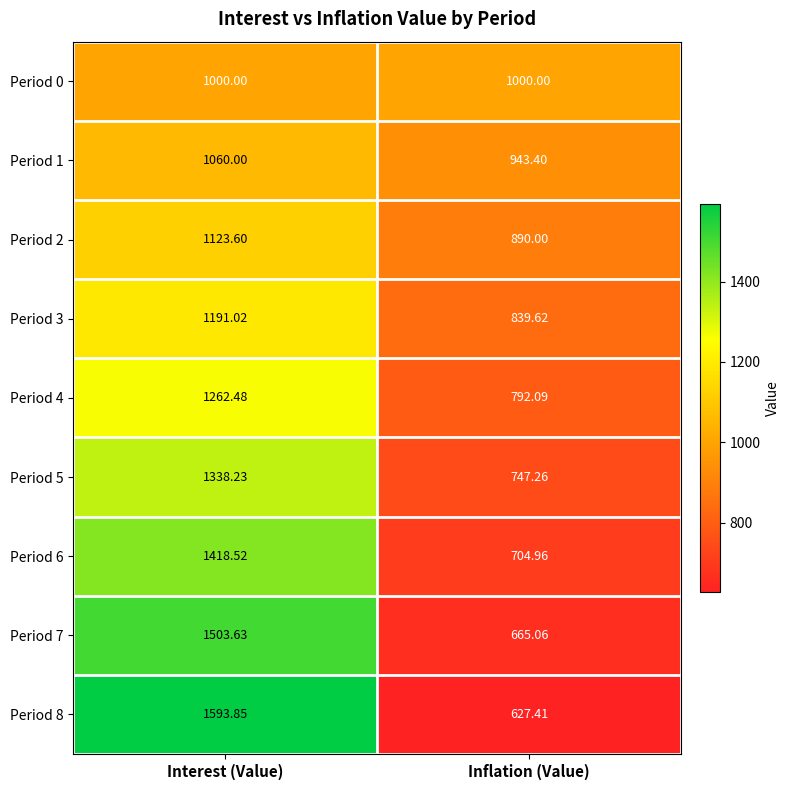

Which series has the widest spread of values?

Period 8